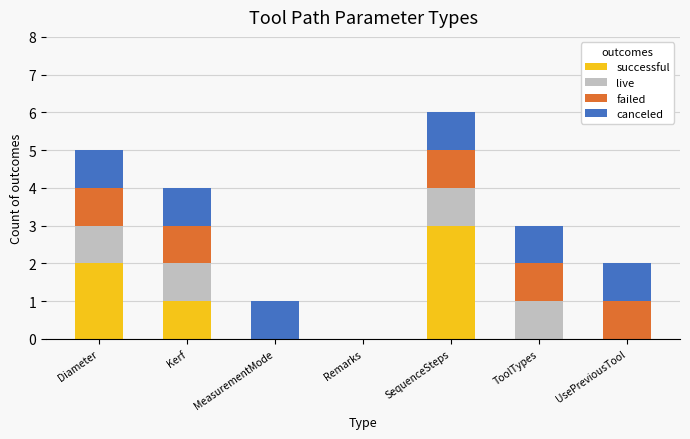

Is it true that successful equals 0 at UsePreviousTool?

True